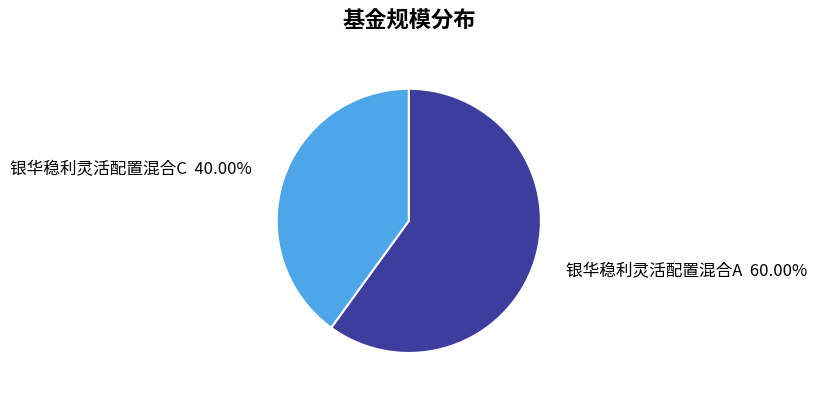

Combined, do 银华稳利灵活配置混合A and 银华稳利灵活配置混合C account for over 50%?

Yes